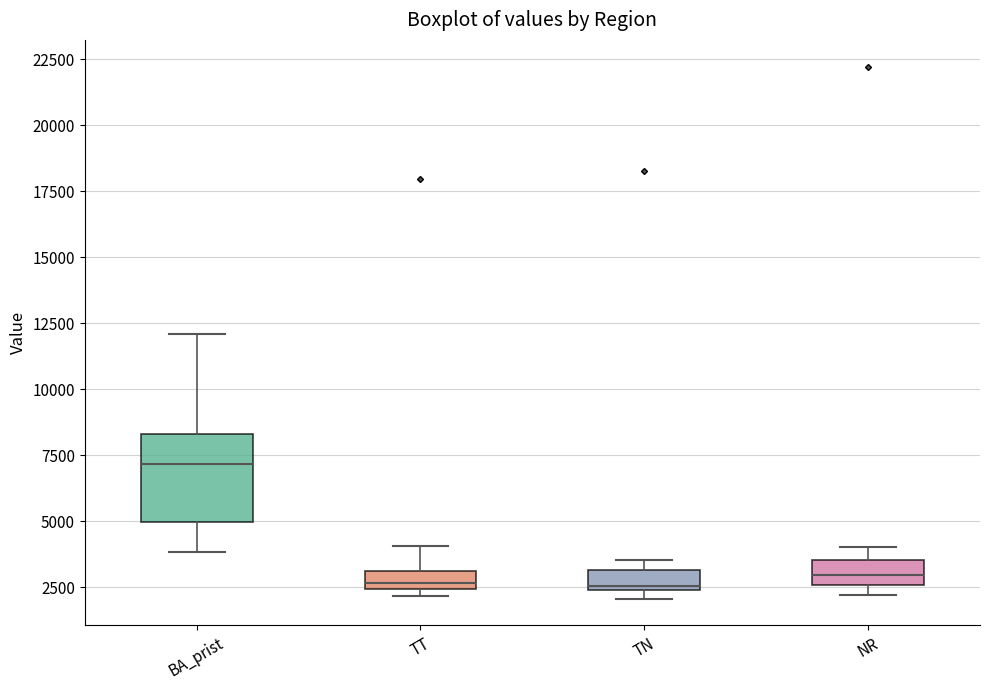

Where is the upper edge of the box for TT on the y-axis? The values are not printed on the chart, so give them approximately, as read against the axis.

3000